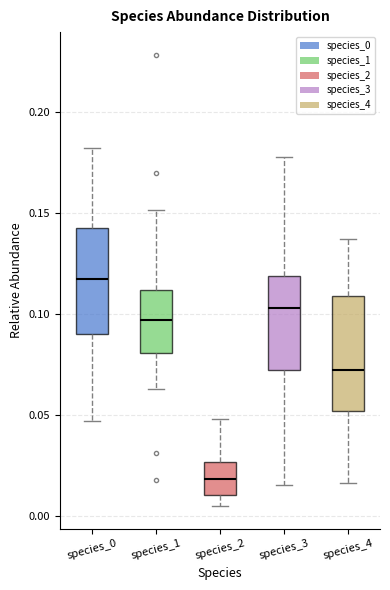

Which box has the highest median line?

species_0